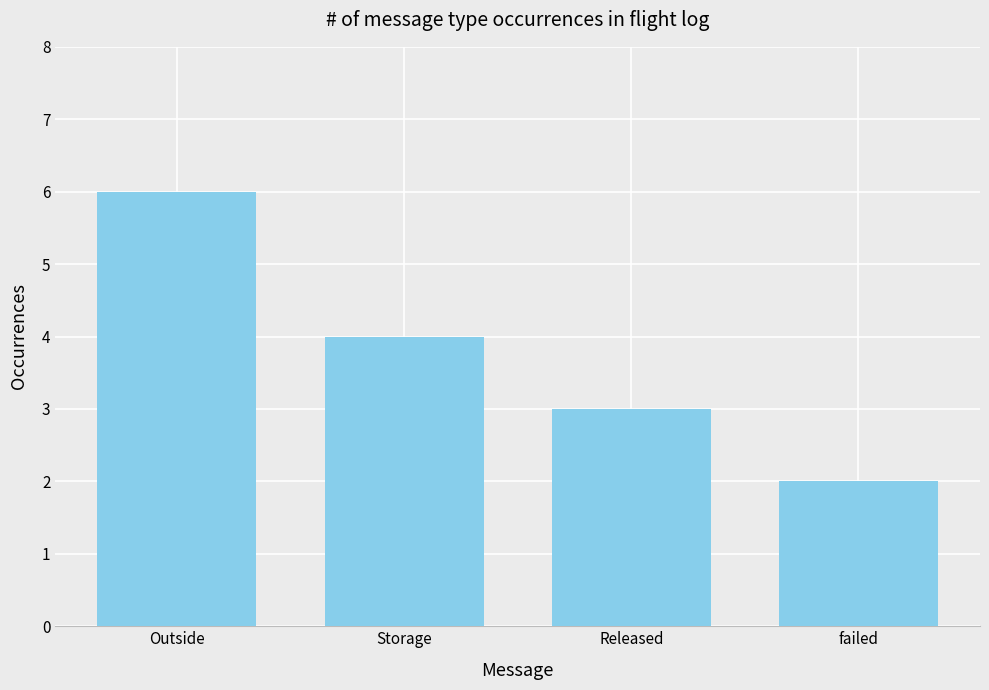

What is the sum of the values at failed and Storage?

6